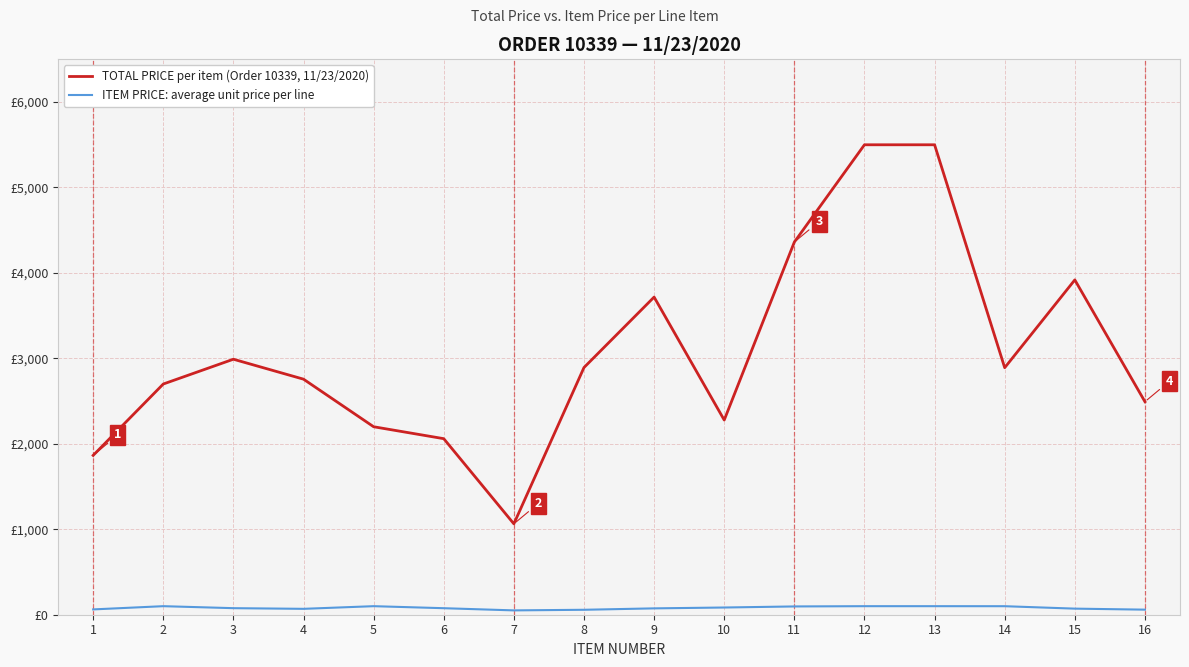

How many interior local valleys does the ITEM PRICE: average unit price per line series have?

2